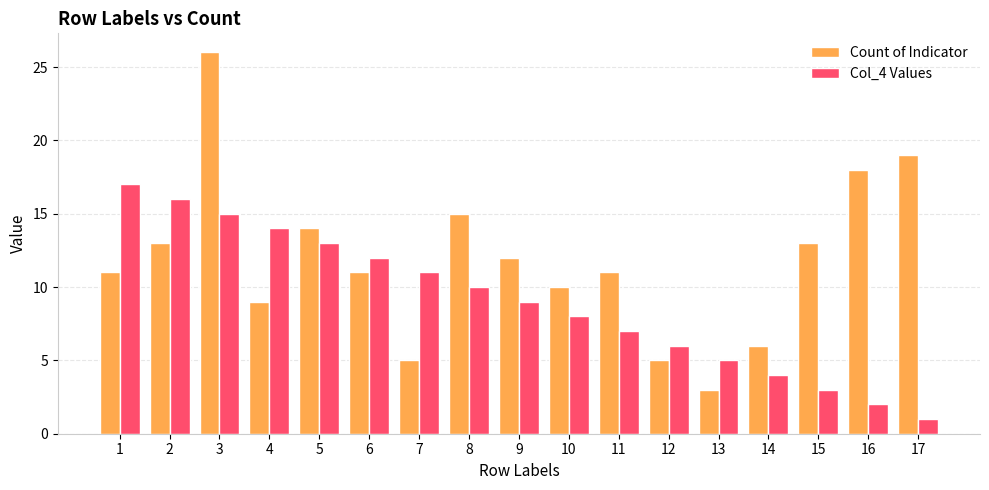

At which category does the chart reach its minimum across all series?

17